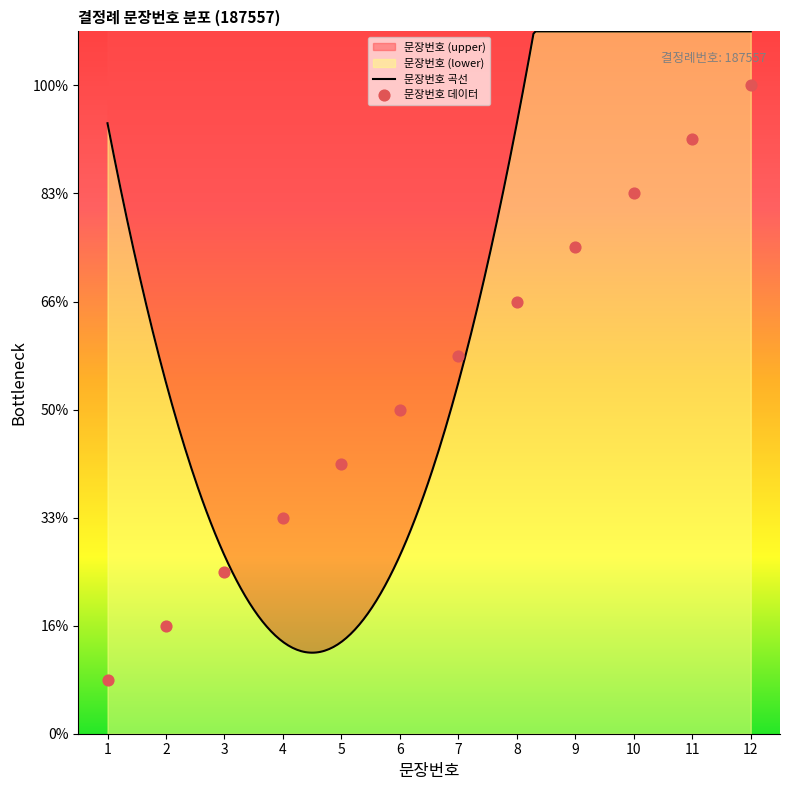

Between 8 and 11, which is larger?

11